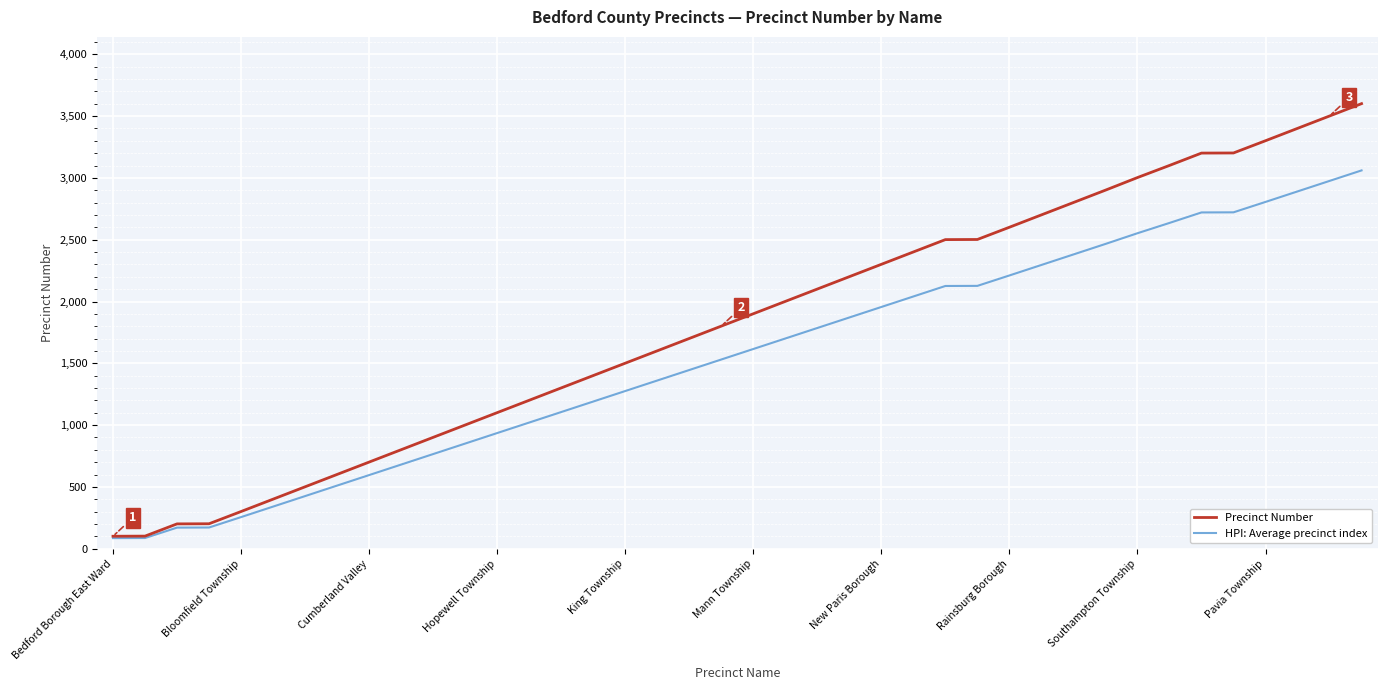

Count the number of categories in the chart.

40